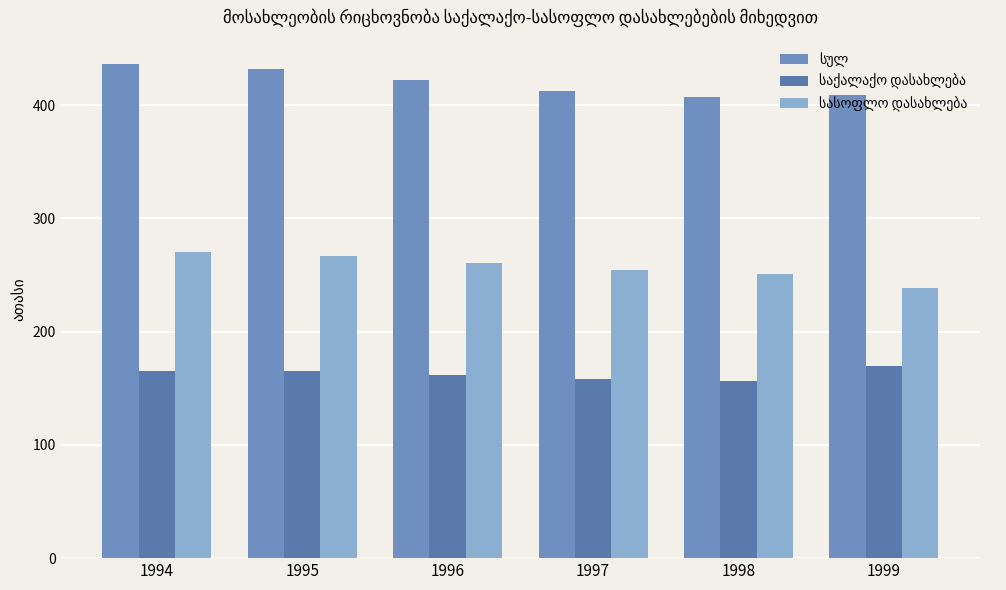

Which category has the lowest value in the სასოფლო დასახლება series?

1999